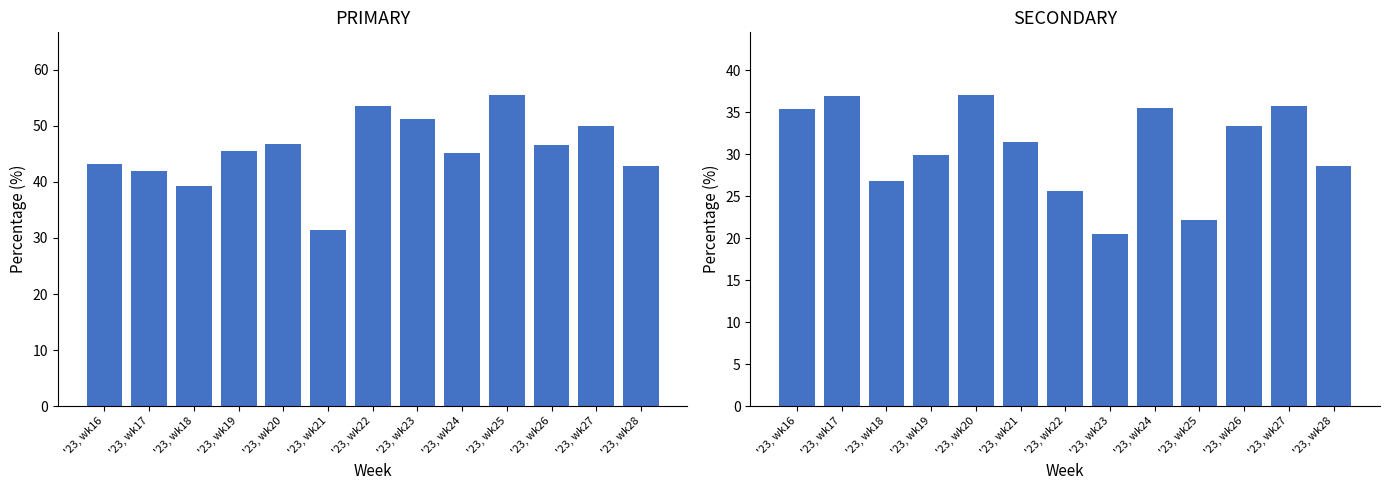

Is the value of PRIMARY at '23, wk23 greater than the value of SECONDARY at '23, wk21?

Yes